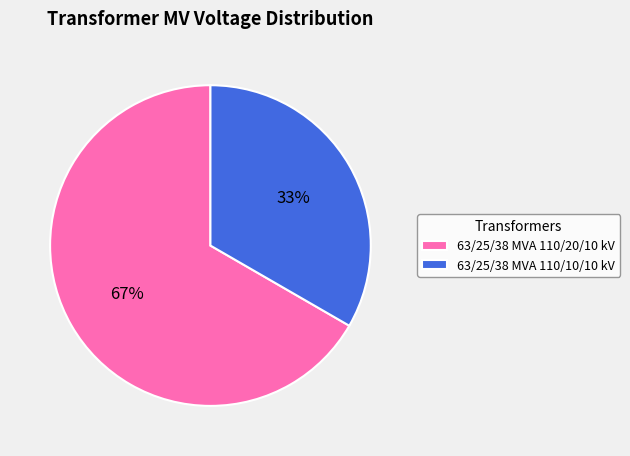

Which slice is the smallest?

63/25/38 MVA 110/10/10 kV